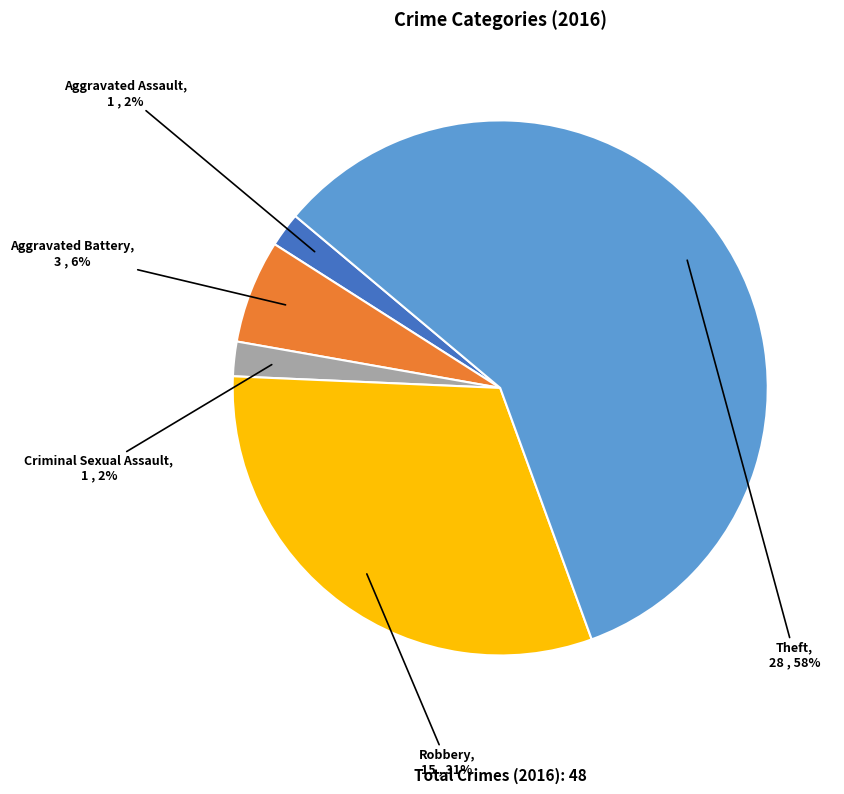

Combined, do Theft and Aggravated Assault account for over 50%?

Yes